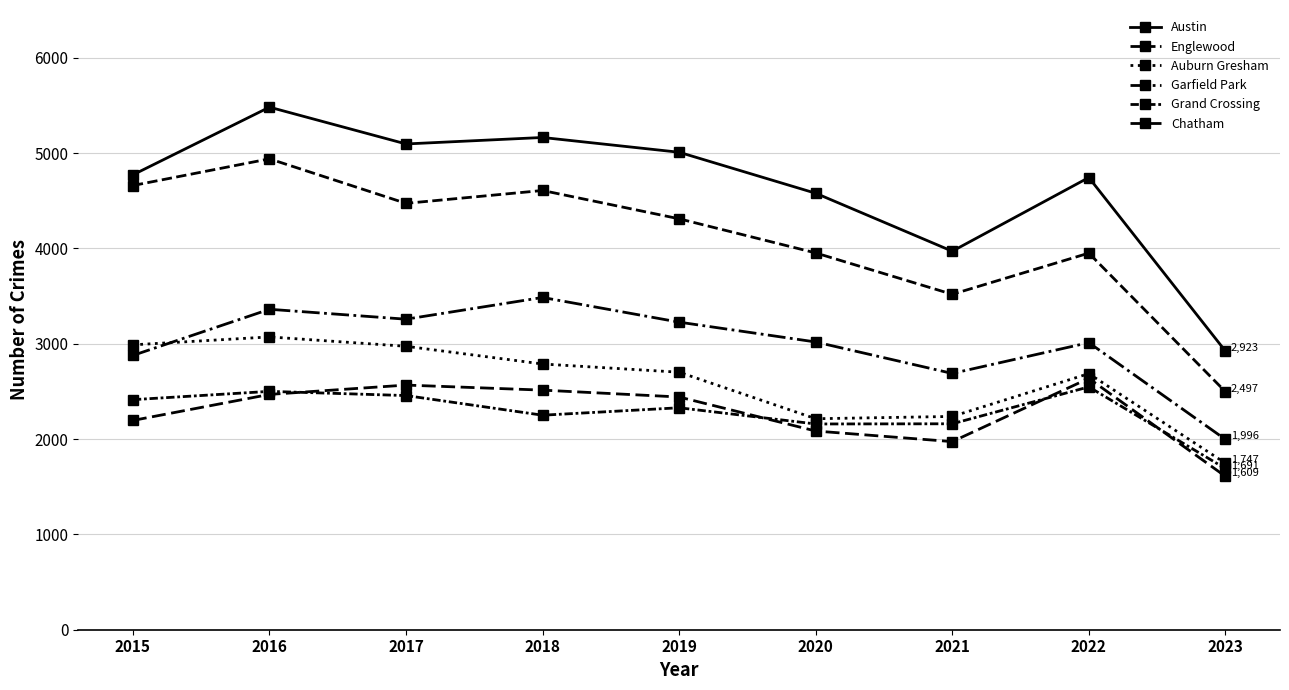

How many lines are shown in the chart?

6